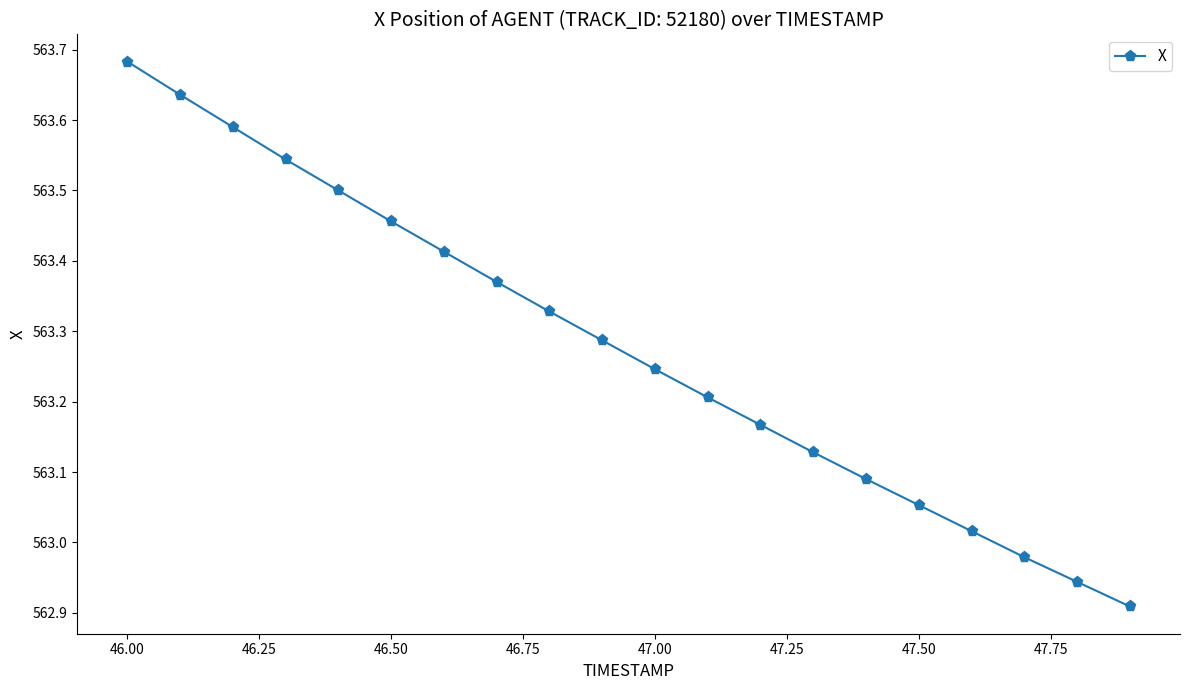

True or false: there are more than 0 points higher than both neighbors.

False